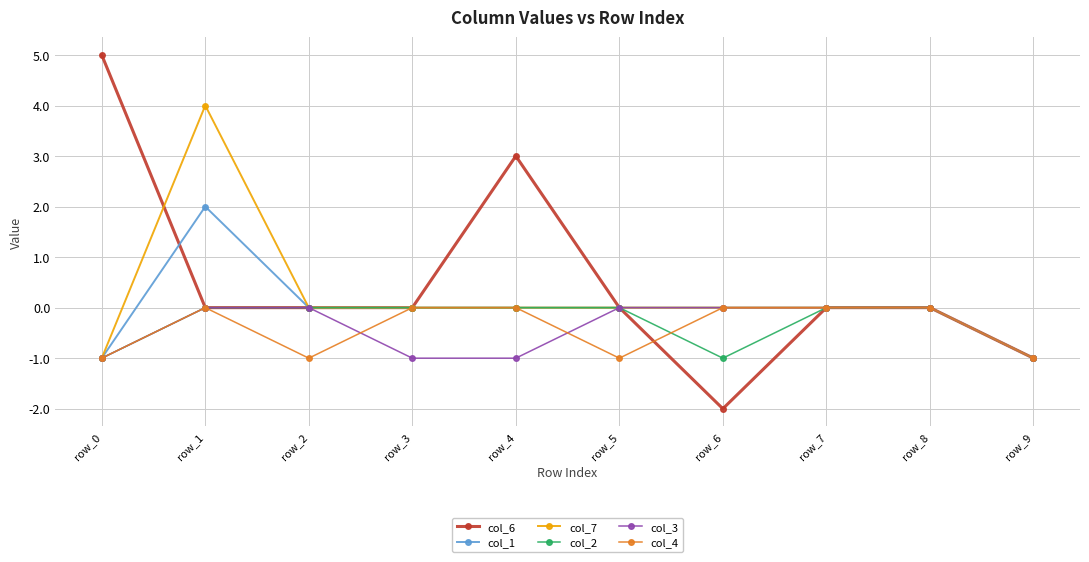

Reading right to left, list all the values displayed in this chart.

col_6: -1	0	0	-2	0	3	0	0	0	5
col_1: -1	0	0	0	0	0	0	0	2	-1
col_7: -1	0	0	0	0	0	0	0	4	-1
col_2: -1	0	0	-1	0	0	0	0	0	-1
col_3: -1	0	0	0	0	-1	-1	0	0	-1
col_4: -1	0	0	0	-1	0	0	-1	0	-1